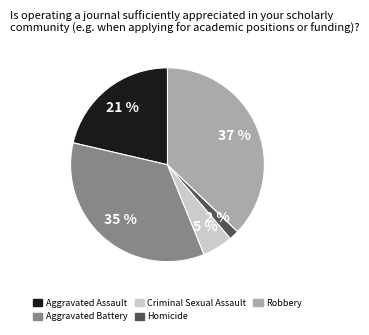

Which slice is the smallest?

Homicide